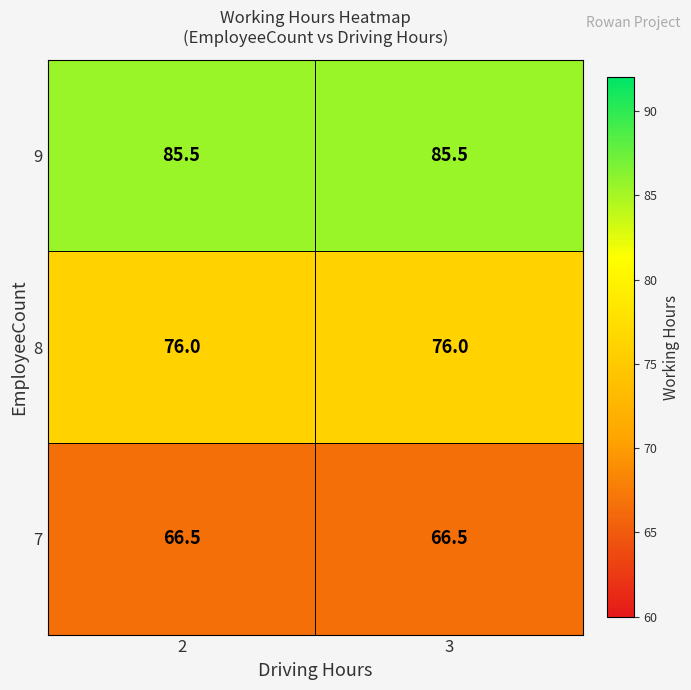

What is the spread (max minus min) of values at 2?

19.0